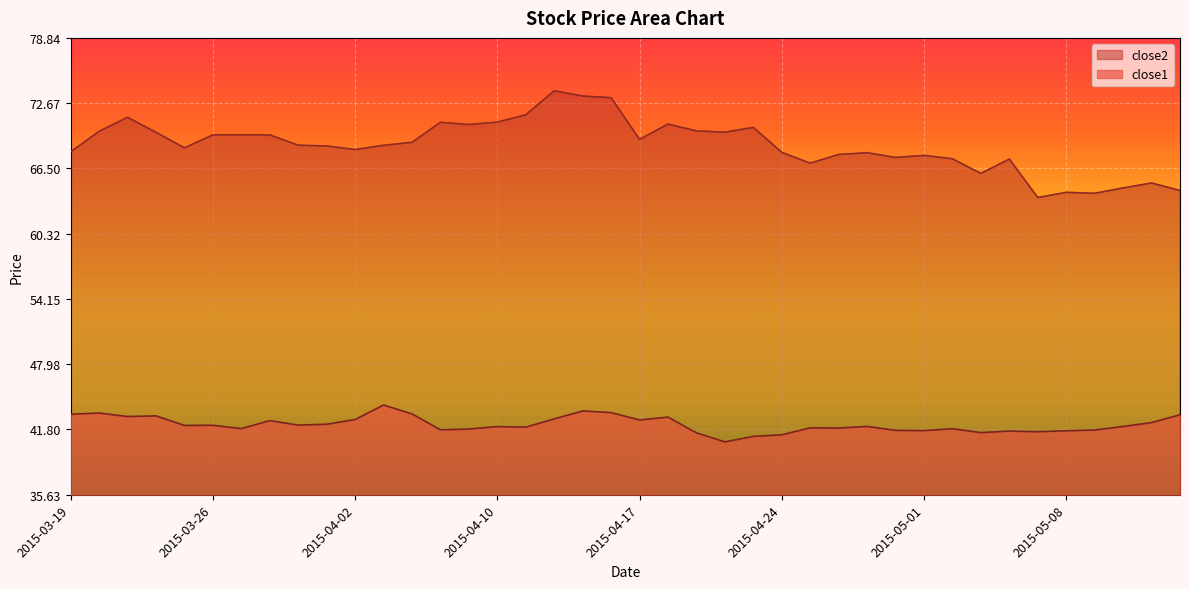

What position from the right is 2015-04-30?

11